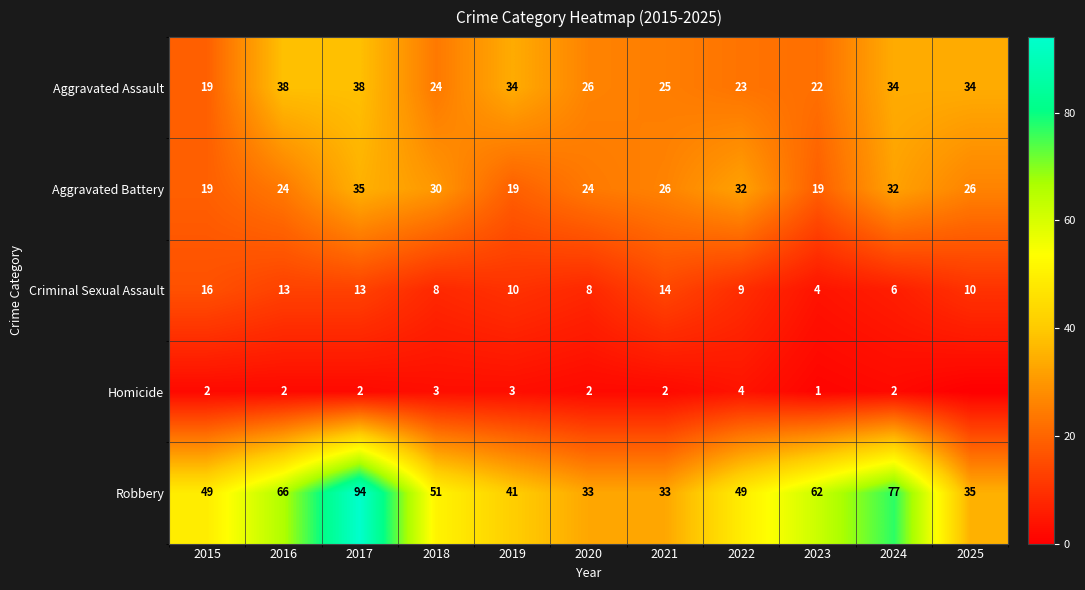

At which label does Aggravated Assault first exceed 26?

2016